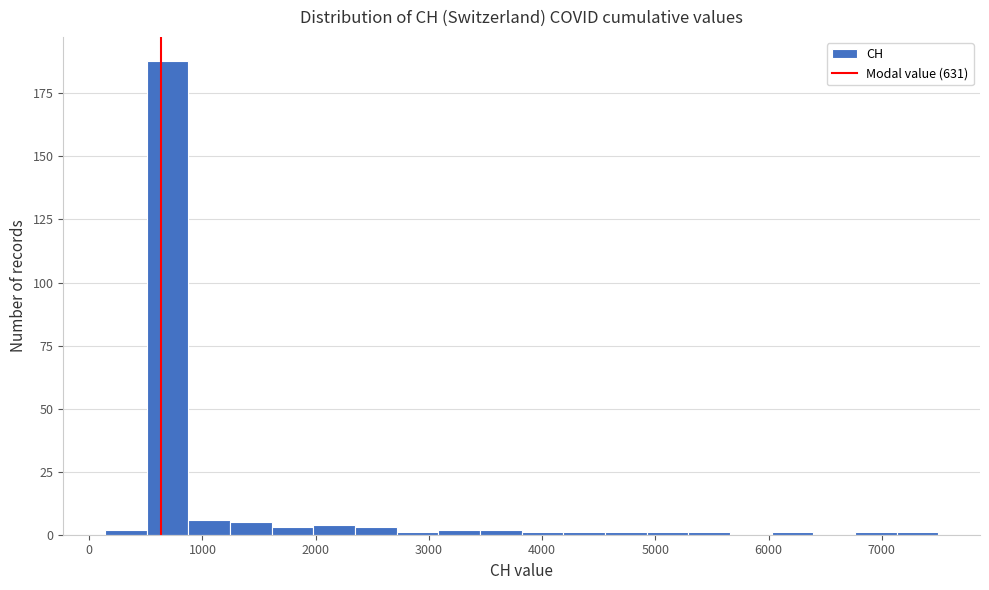

Around what value on the x-axis is the tallest bar? Give the approximate position of its centre, as read against the axis.

700